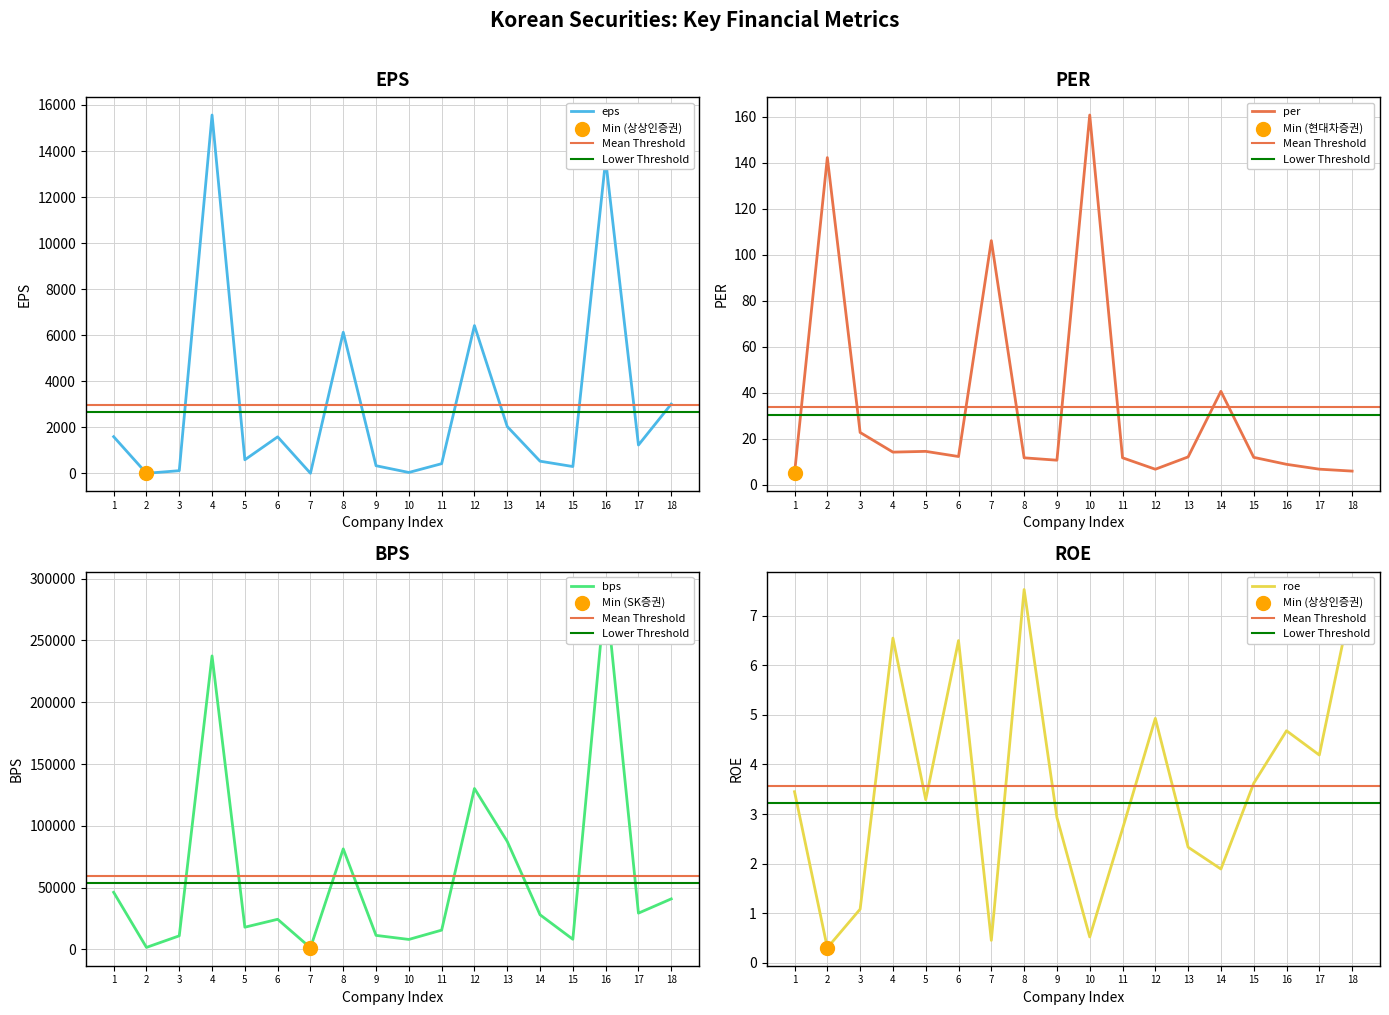

Which series has the largest Y range (max minus min)?

bps